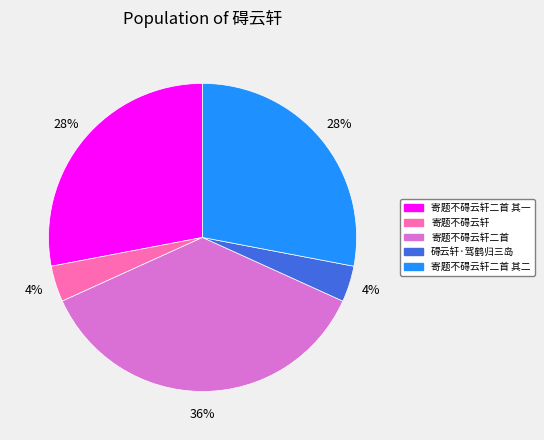

What percentage is the 寄题不碍云轩二首 其一 slice, to the nearest percent?

28%